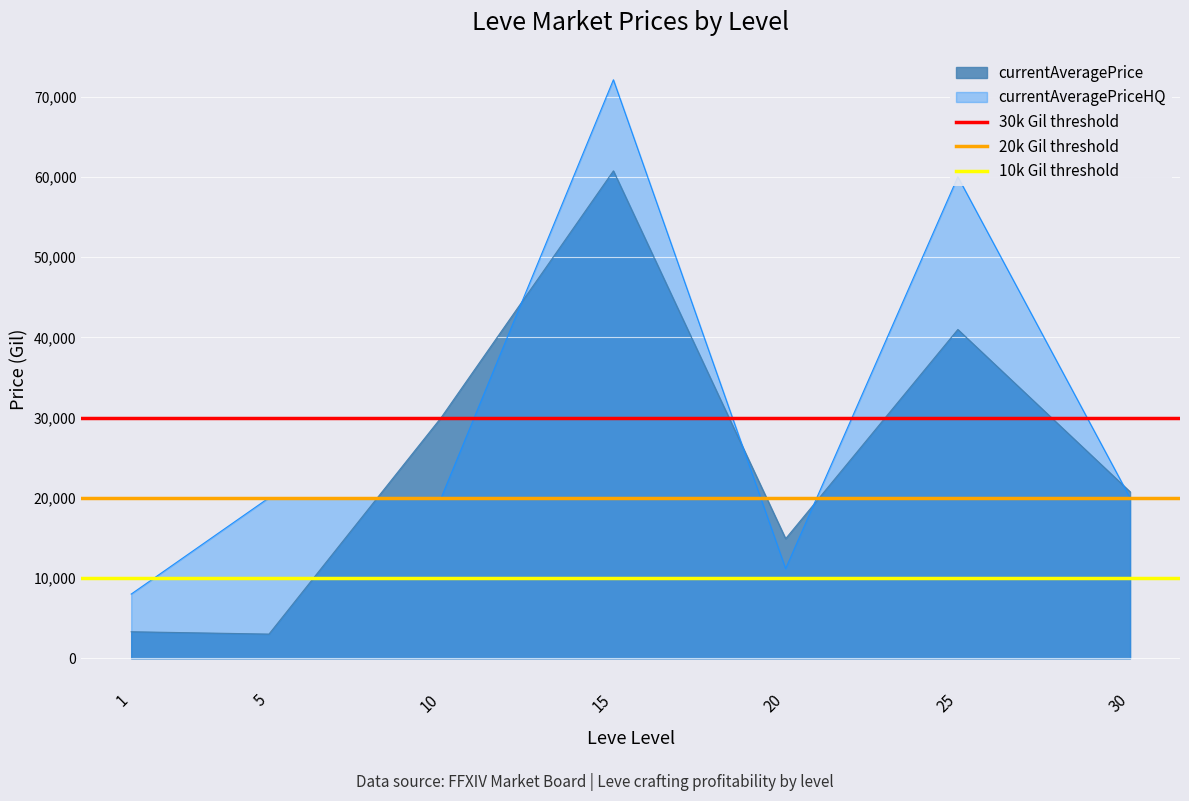

What is the minimum value for currentAveragePriceHQ?

8000.0